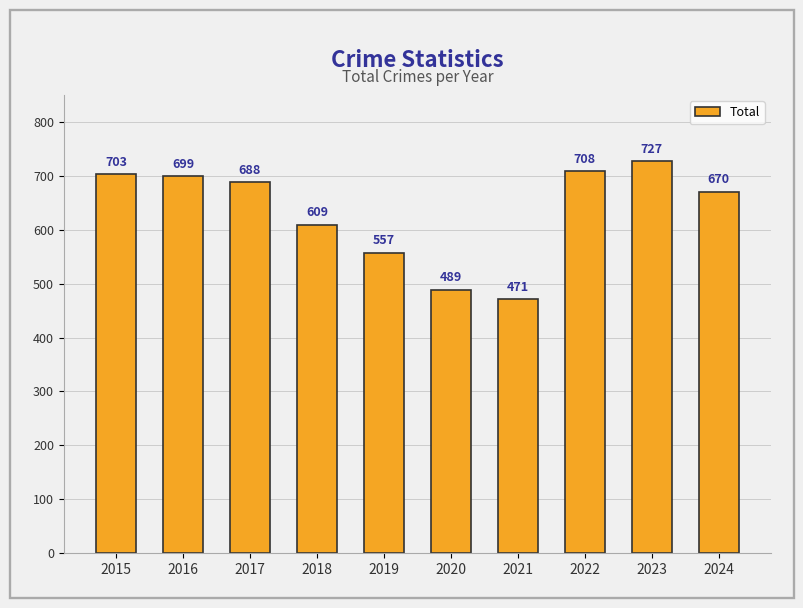

Reading right to left, transcribe all the data shown in this chart.

670	727	708	471	489	557	609	688	699	703